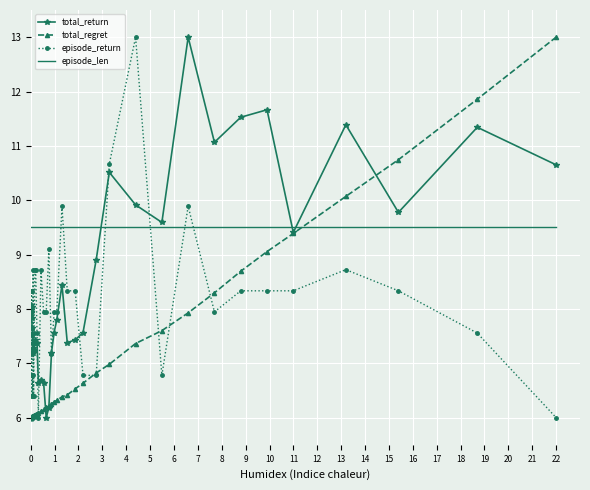

What is the average value of the episode_len series?

9.5